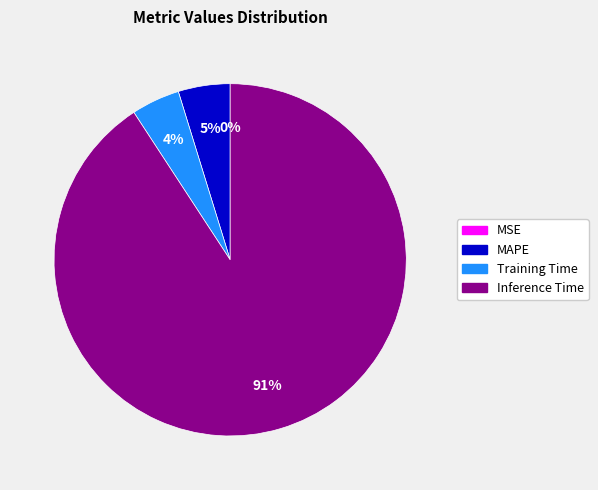

Which category has the biggest portion of the pie?

Inference Time